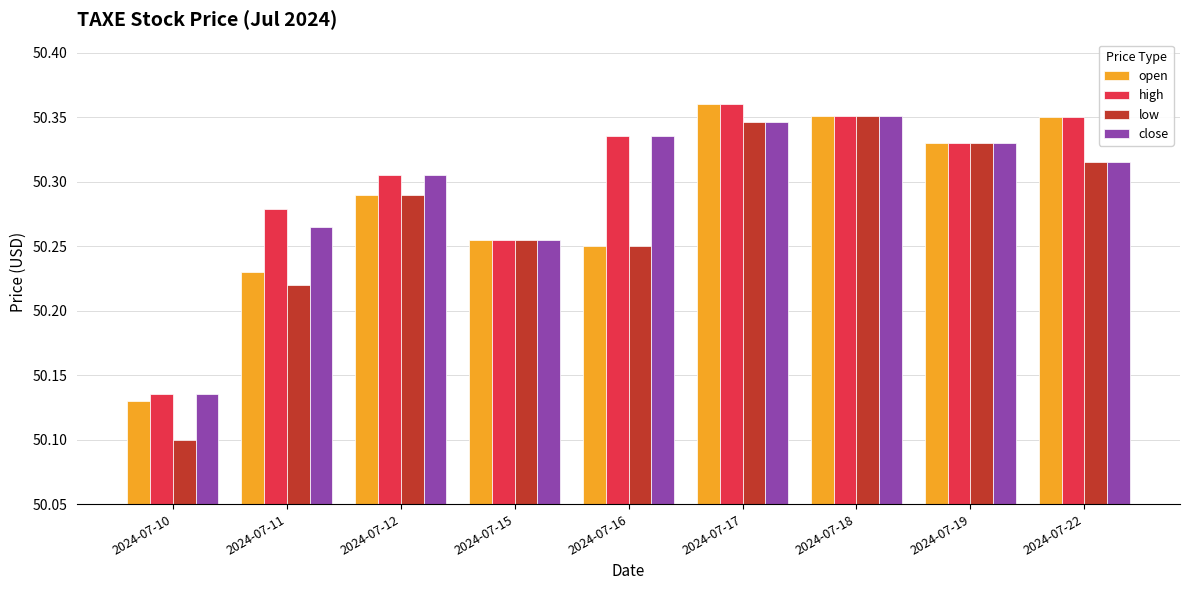

Is the value of low at 2024-07-12 greater than the value of close at 2024-07-18?

No